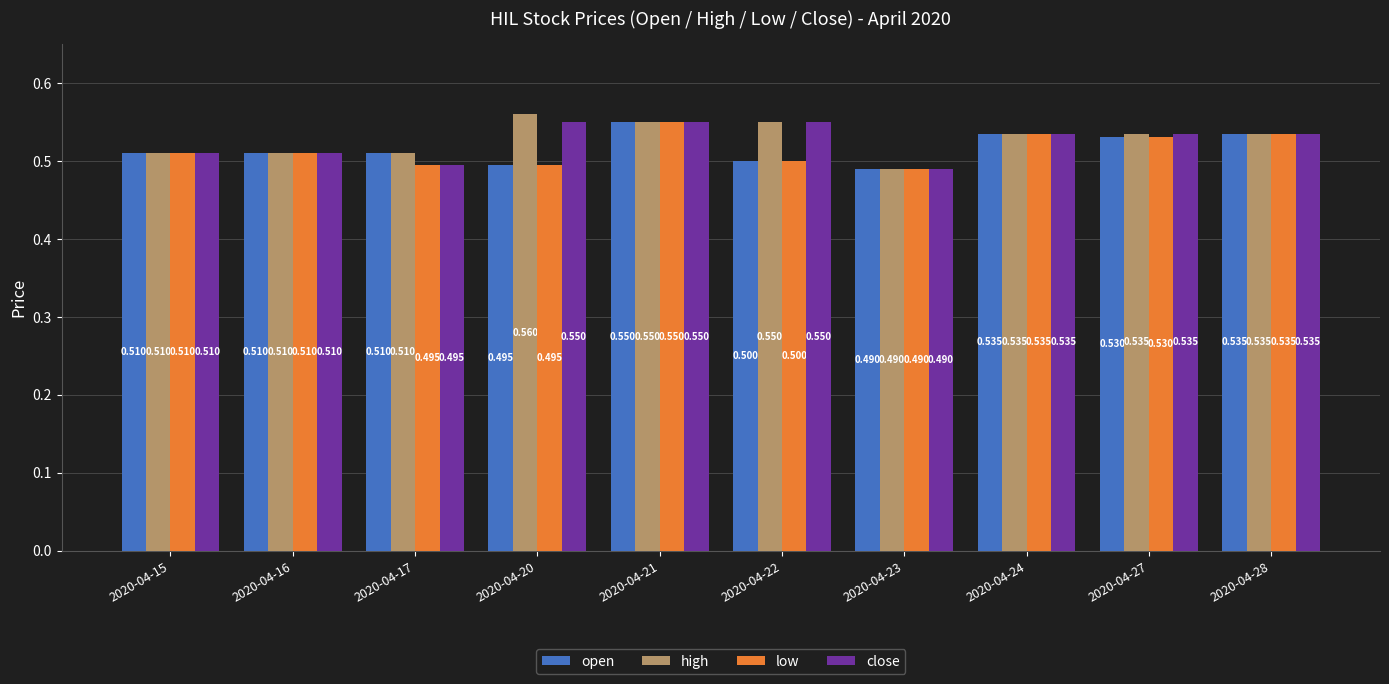

Which category has the highest value across all series?

2020-04-20